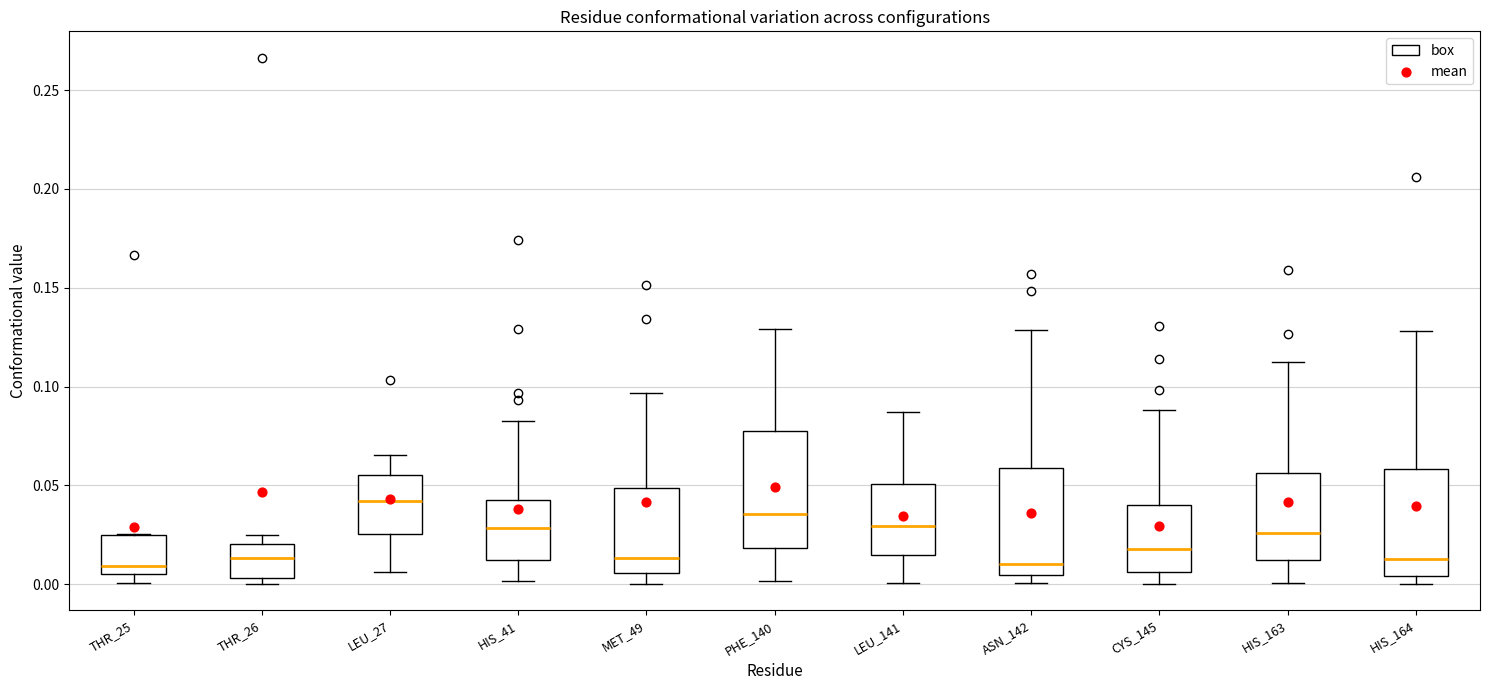

Reading left to right, transcribe this box plot: for each box, give where its median line is, the range the box spans, and where its two whiskers end, as read against the y-axis. The values are not printed on the chart, so give them approximately, as read against the axis.

THR_25: median 0.010, box 0.005 to 0.025, whiskers 0.000 to 0.025
THR_26: median 0.015, box 0.005 to 0.020, whiskers 0.000 to 0.025
LEU_27: median 0.040, box 0.025 to 0.055, whiskers 0.005 to 0.065
HIS_41: median 0.030, box 0.010 to 0.040, whiskers 0.000 to 0.085
MET_49: median 0.015, box 0.005 to 0.050, whiskers 0.000 to 0.095
PHE_140: median 0.035, box 0.020 to 0.075, whiskers 0.000 to 0.130
LEU_141: median 0.030, box 0.015 to 0.050, whiskers 0.000 to 0.085
ASN_142: median 0.010, box 0.005 to 0.060, whiskers 0.000 to 0.130
CYS_145: median 0.020, box 0.005 to 0.040, whiskers 0.000 to 0.090
HIS_163: median 0.025, box 0.010 to 0.055, whiskers 0.000 to 0.115
HIS_164: median 0.015, box 0.005 to 0.060, whiskers 0.000 to 0.130